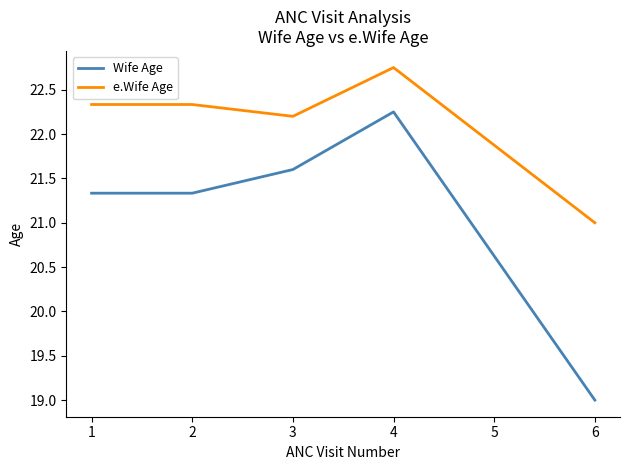

True or false: Wife Age and e.Wife Age cross at least once.

False